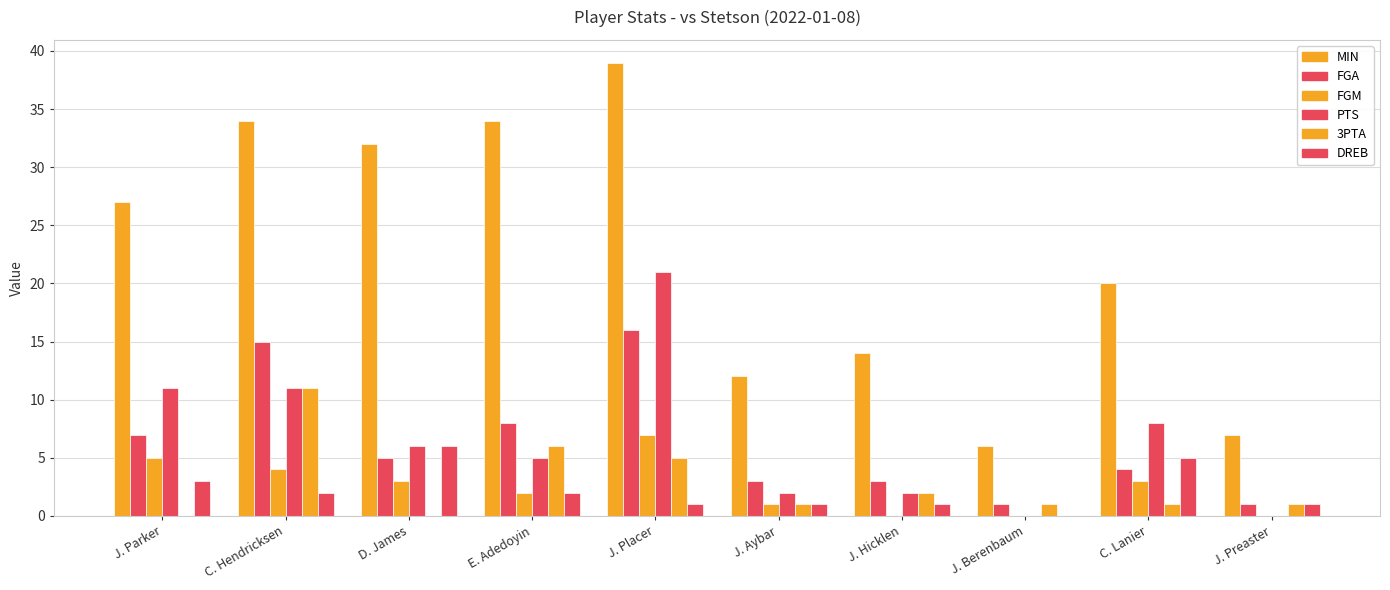

Which category has the lowest value in the MIN series?

J. Berenbaum